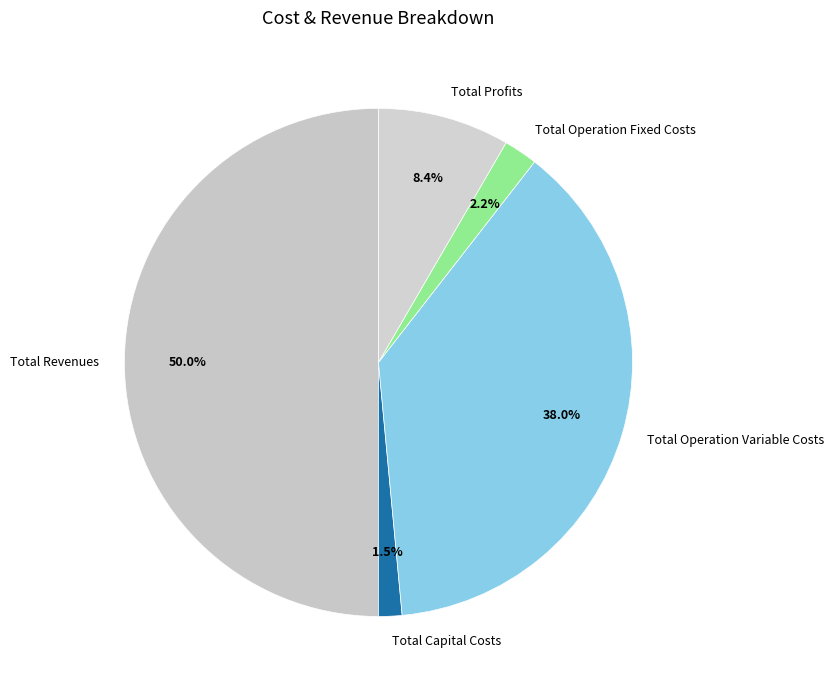

Which slice is the smallest?

Total Capital Costs